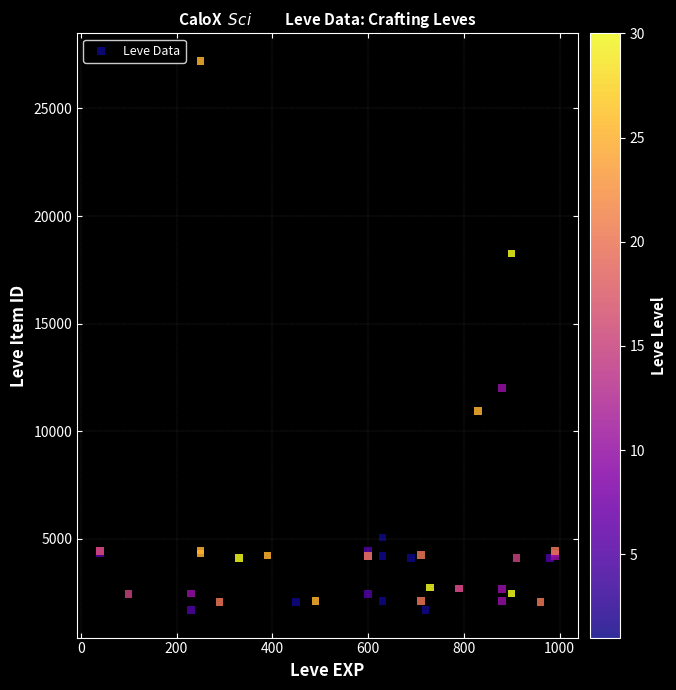

What Y value in the scatter plot is closest to 14448?

12018